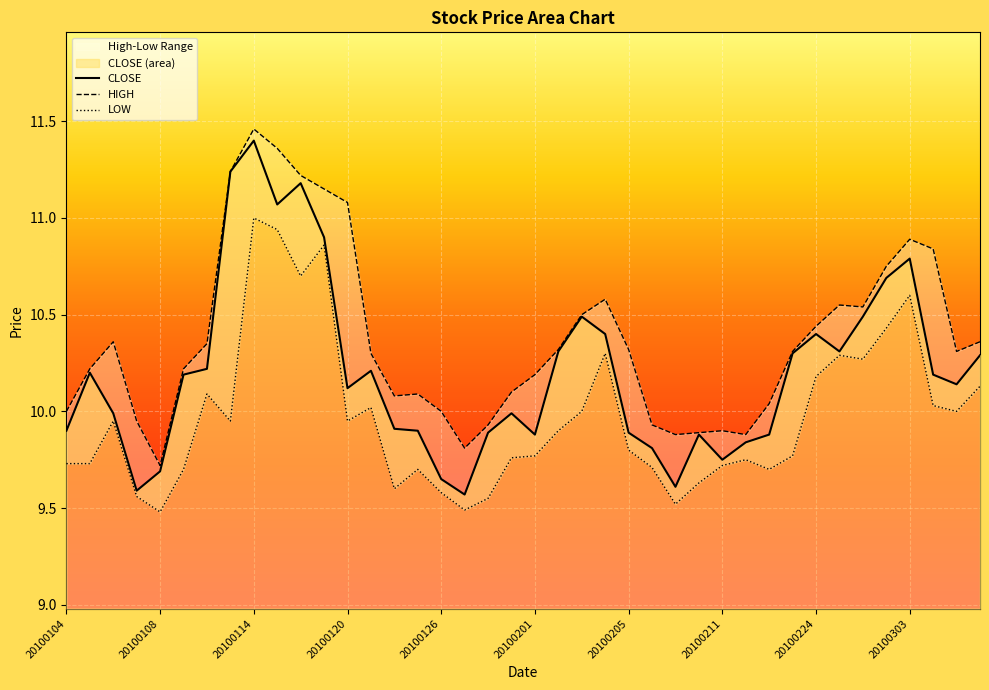

Reading right to left, what are all the values shown in this chart?

20100308=10.3	20100305=10.1	20100304=10.2	20100303=10.8	20100302=10.7	20100301=10.5	20100226=10.3	20100224=10.4	20100223=10.3	20100222=9.9	20100212=9.8	20100211=9.8	20100210=9.9	20100209=9.6	20100208=9.8	20100205=9.9	20100204=10.4	20100203=10.5	20100202=10.3	20100201=9.9	20100129=10.0	20100128=9.9	20100127=9.6	20100126=9.7	20100125=9.9	20100122=9.9	20100121=10.2	20100120=10.1	20100119=10.9	20100118=11.2	20100115=11.1	20100114=11.4	20100113=11.2	20100112=10.2	20100111=10.2	20100108=9.7	20100107=9.6	20100106=10.0	20100105=10.2	20100104=9.9